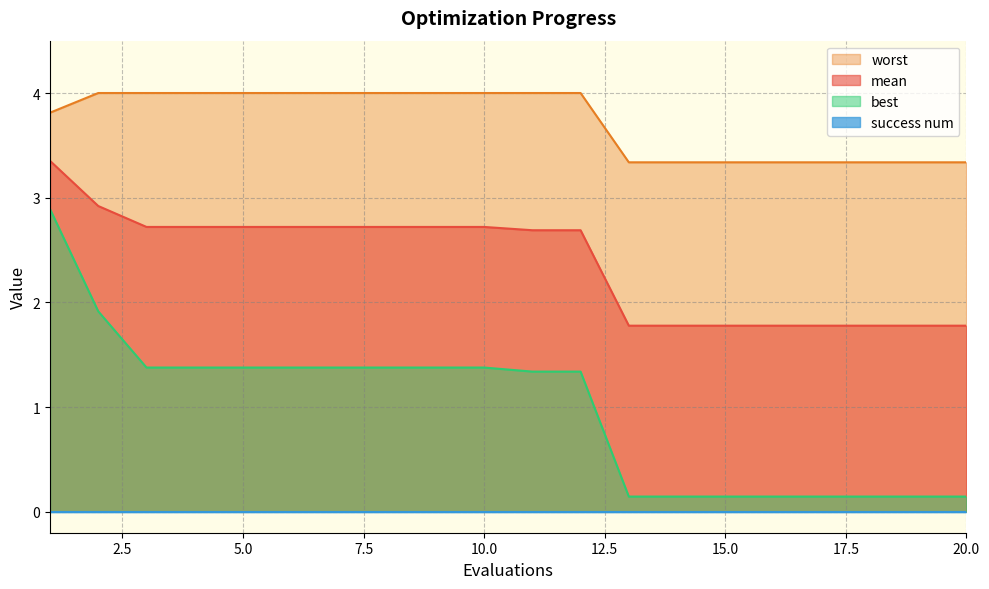

How many series are shown in this chart?

4